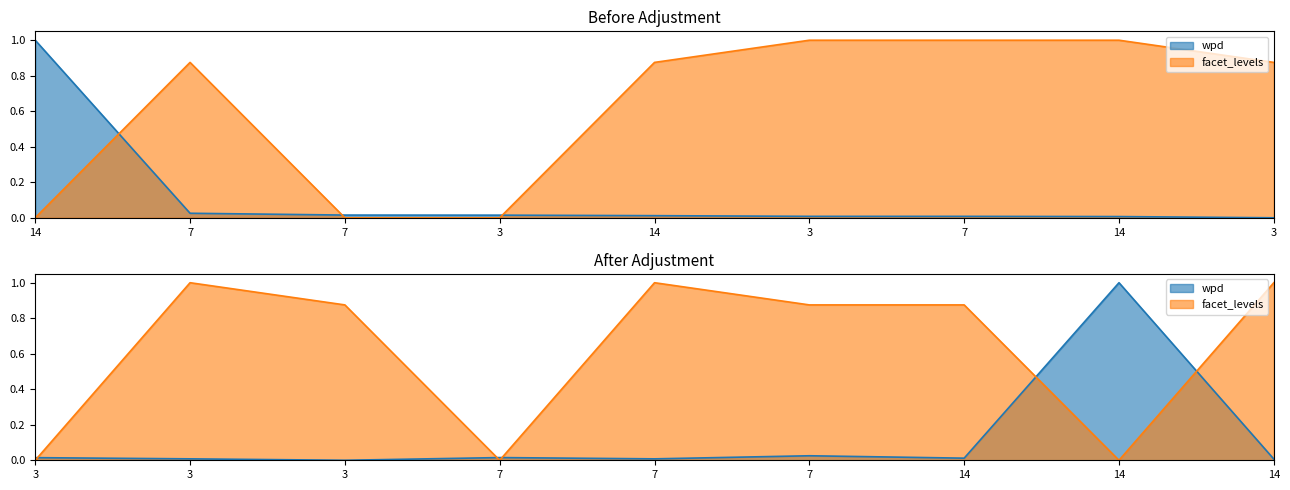

Rank the series by their average value, from highest to lowest.

facet_levels, wpd